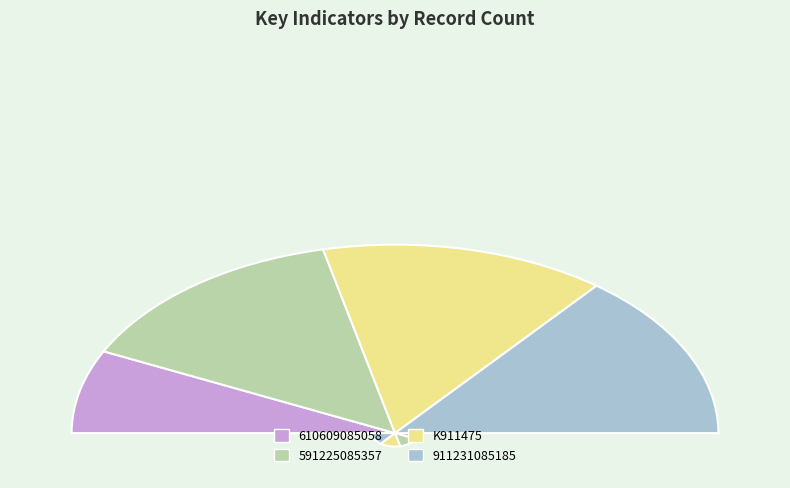

Is the sum of 610609085058 and K911475 greater than half?

No